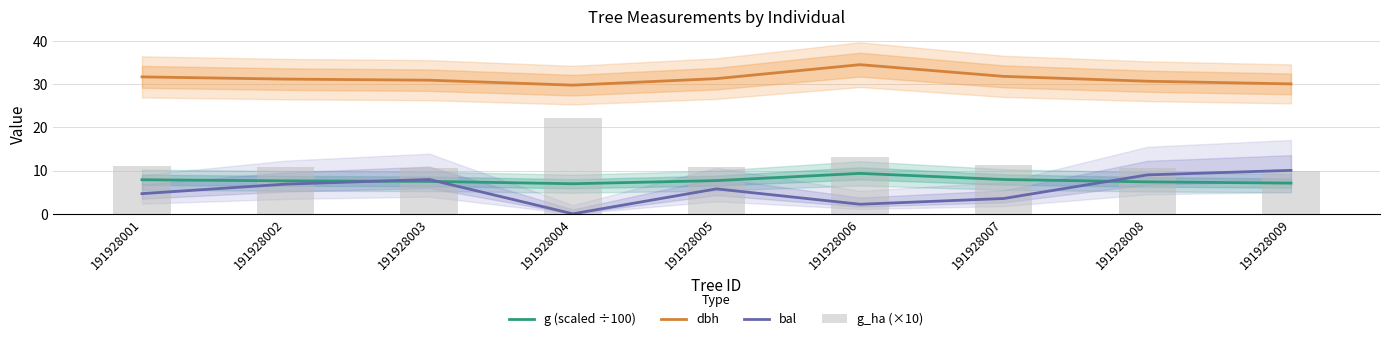

Between 191928005 and 191928001, which is larger?

191928001